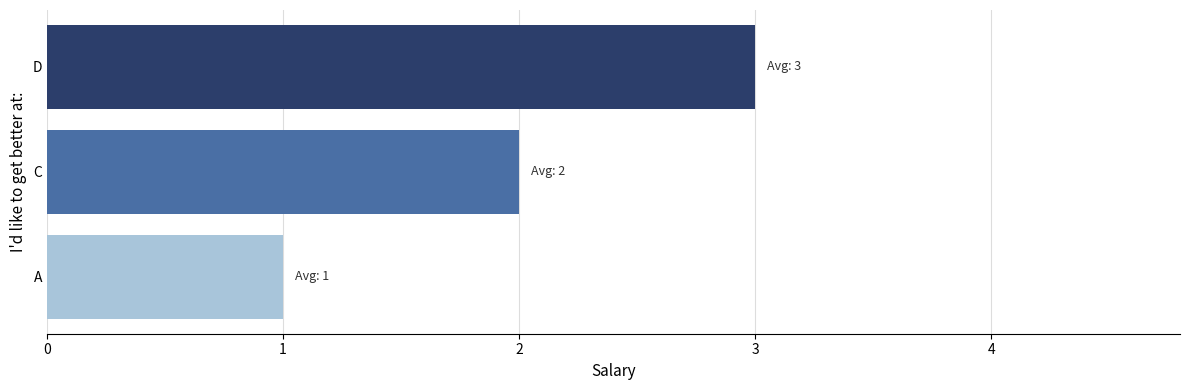

Rank the categories by value from lowest to highest.

A, C, D